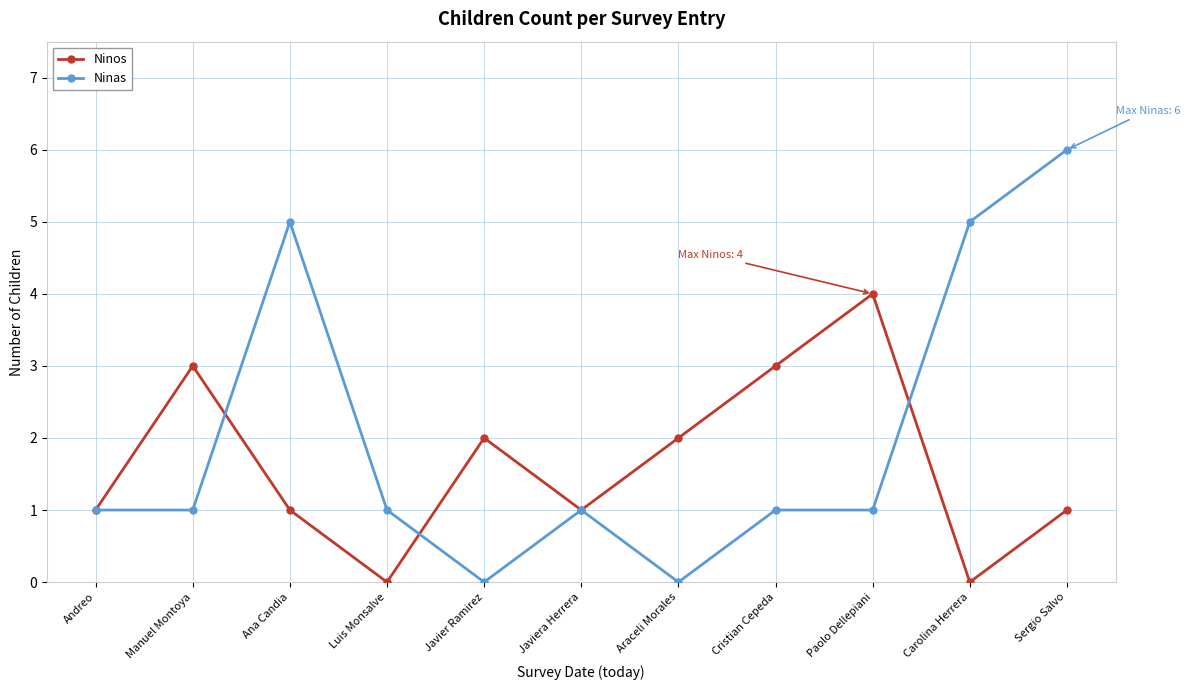

How many interior local peaks does the Ninos series have?

3